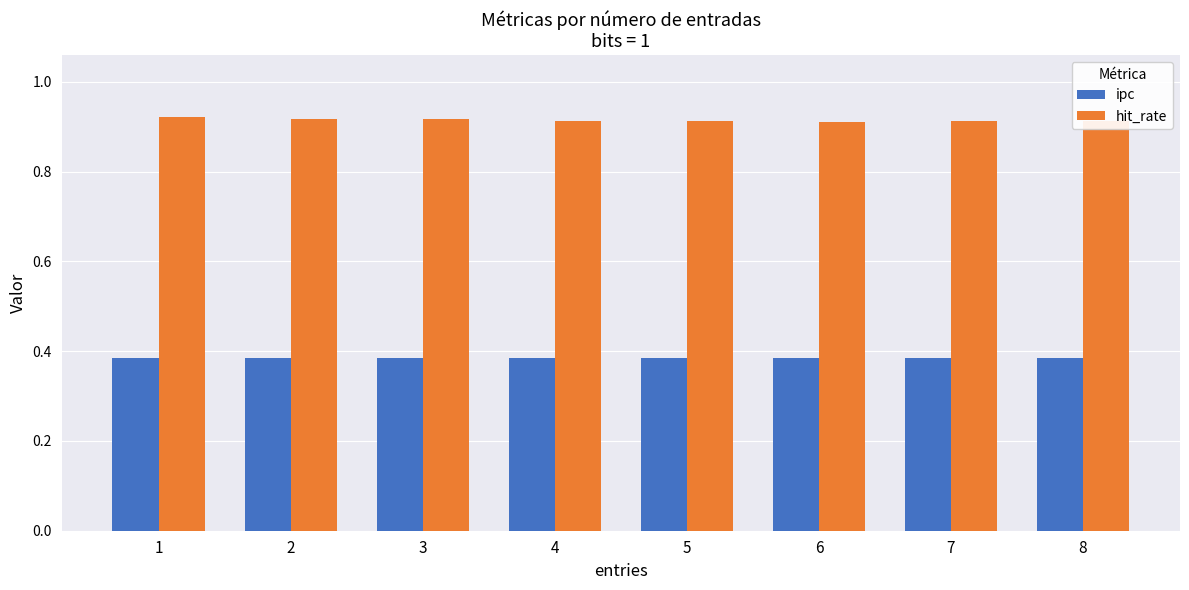

How many data points does each series have?

8